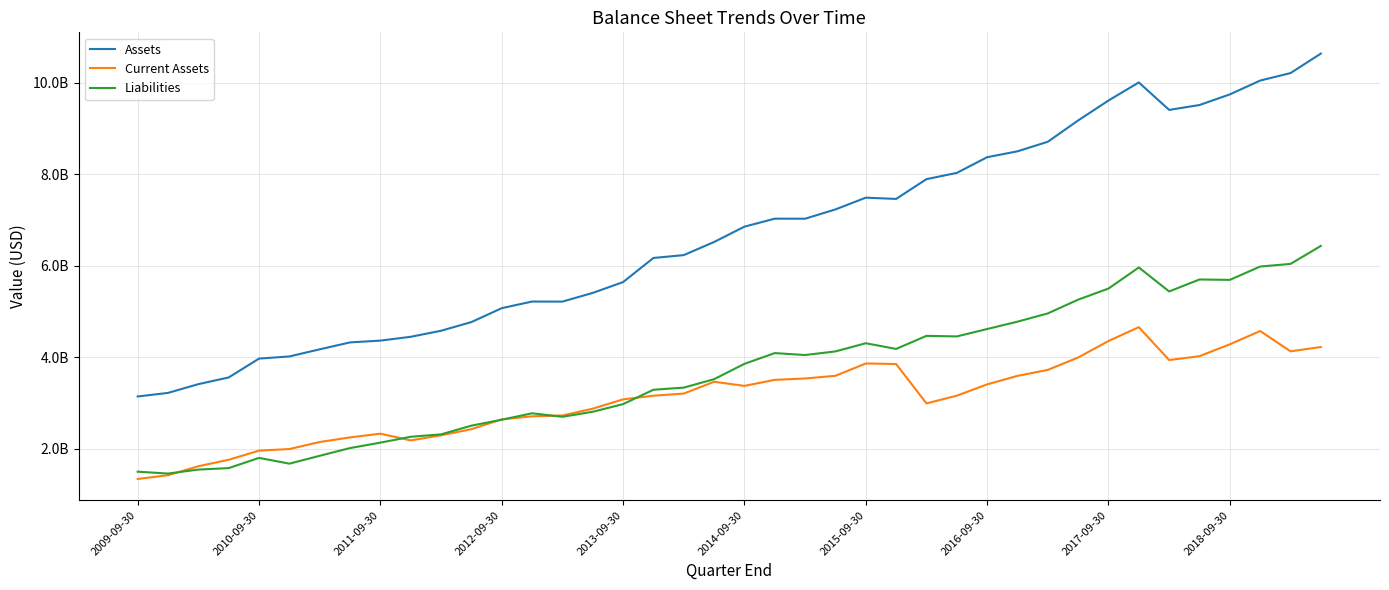

What are all the series names shown in the legend?

Assets, Current Assets, Liabilities